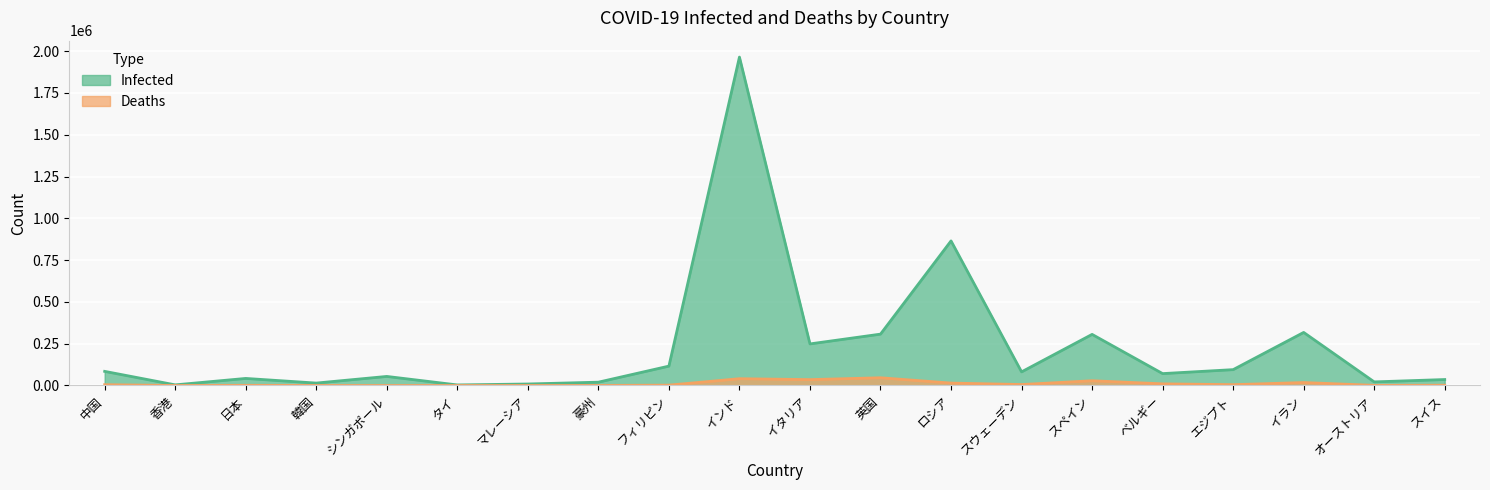

Reading left to right, what are all the values shown in this chart?

Infected: 84528	3755	42263	14499	54254	3328	9023	19890	115980	1964536	248803	307271	864948	81540	305767	71158	94875	317483	21566	35657
Deaths: 4634	43	1026	302	27	58	125	255	2123	40699	35181	46295	14465	5760	28499	9859	4930	17802	719	1705